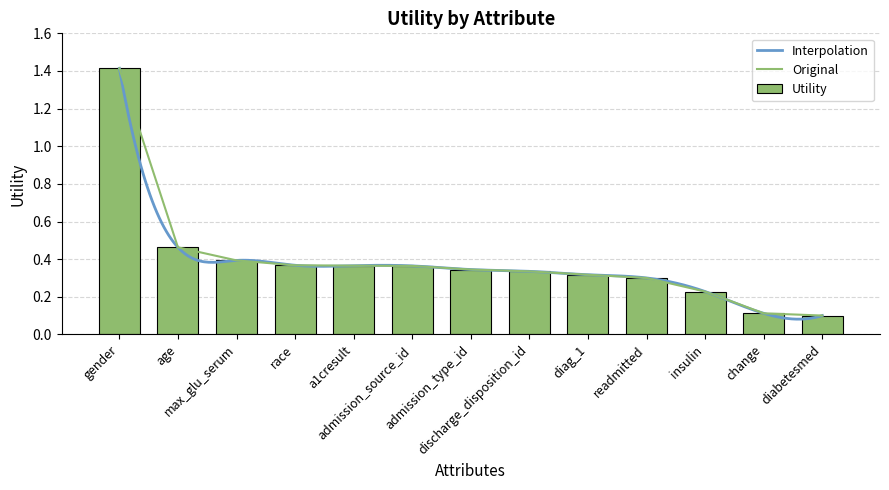

At which label is the value closest to 0?

diabetesmed